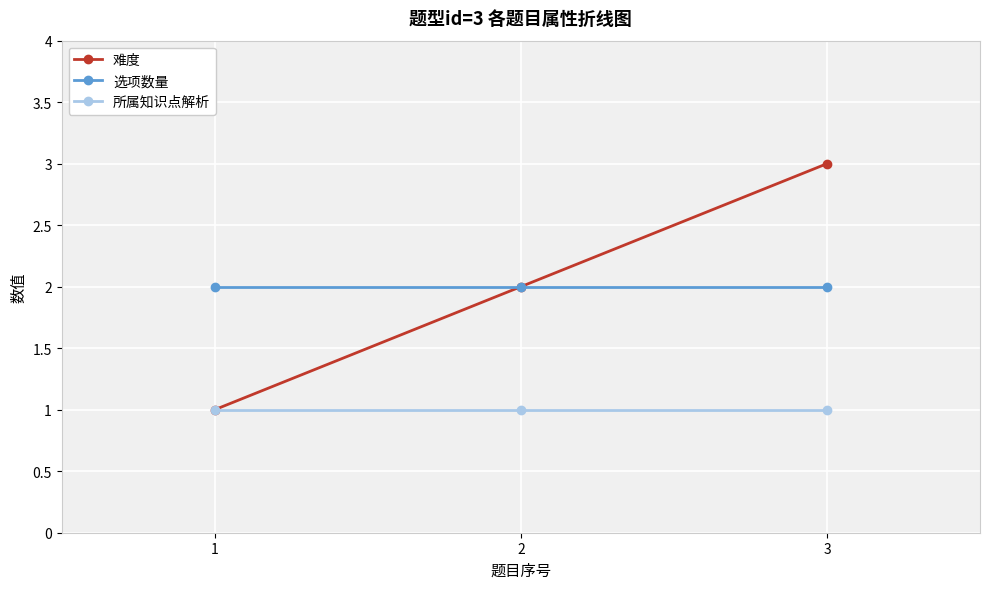

Which series changed the most between 2 and 3?

难度